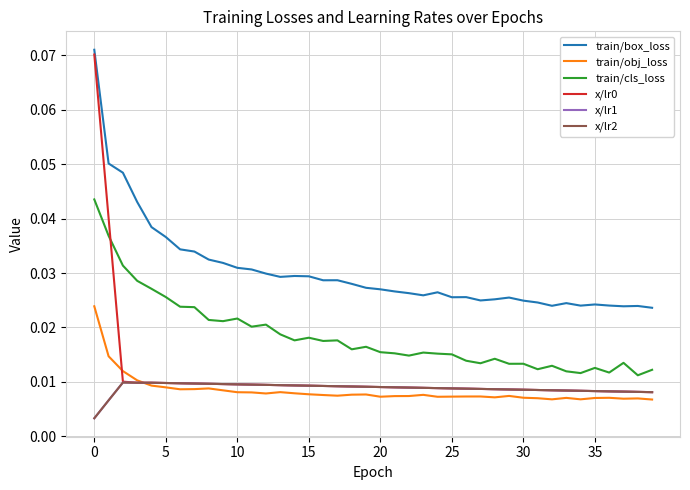

Does the chart have visible grid lines?

Yes